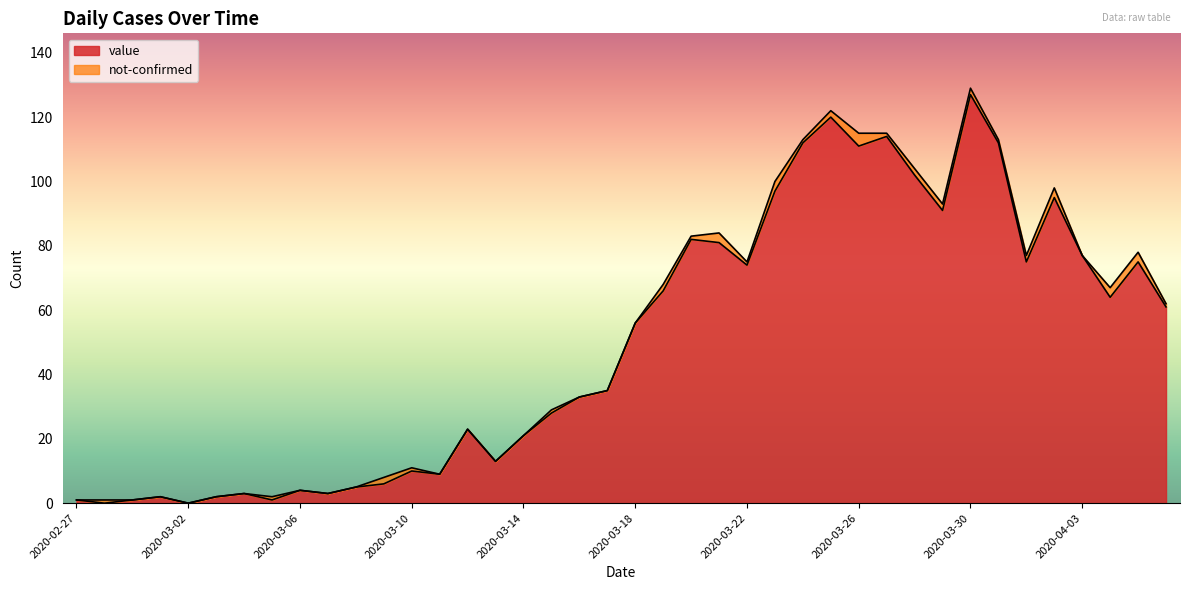

Reading left to right, what are all the values shown in this chart?

2020-02-27=1	2020-02-28=0	2020-02-29=1	2020-03-01=2	2020-03-02=0	2020-03-03=2	2020-03-04=3	2020-03-05=1	2020-03-06=4	2020-03-07=3	2020-03-08=5	2020-03-09=6	2020-03-10=10	2020-03-11=9	2020-03-12=23	2020-03-13=13	2020-03-14=21	2020-03-15=28	2020-03-16=33	2020-03-17=35	2020-03-18=56	2020-03-19=66	2020-03-20=82	2020-03-21=81	2020-03-22=74	2020-03-23=97	2020-03-24=112	2020-03-25=120	2020-03-26=111	2020-03-27=114	2020-03-28=102	2020-03-29=91	2020-03-30=127	2020-03-31=112	2020-04-01=75	2020-04-02=95	2020-04-03=77	2020-04-04=64	2020-04-05=75	2020-04-06=61